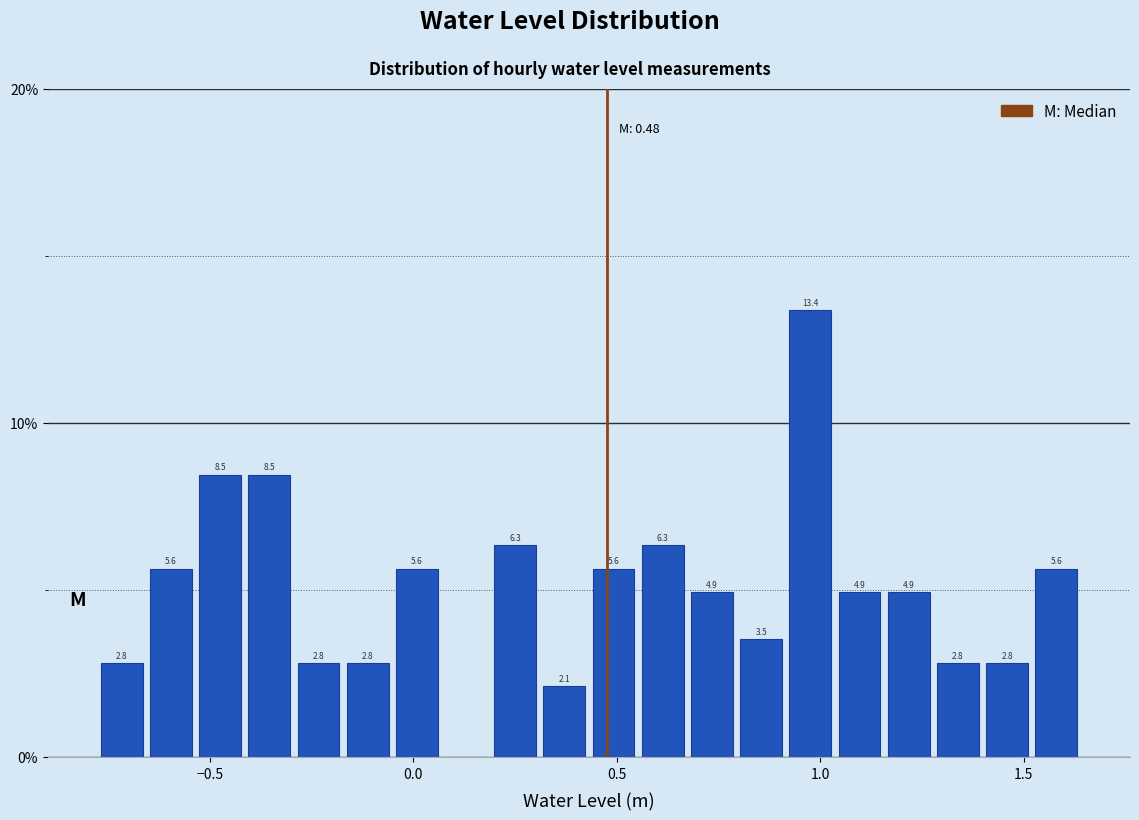

Read against the x-axis, roughly where is the centre of the tallest bar?

1.00